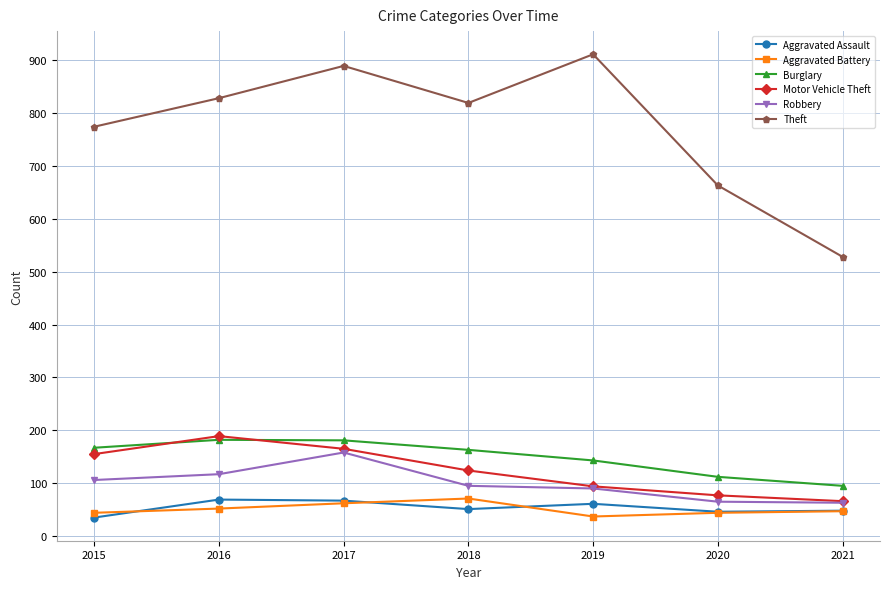

What is the sum of all Motor Vehicle Theft values?

870